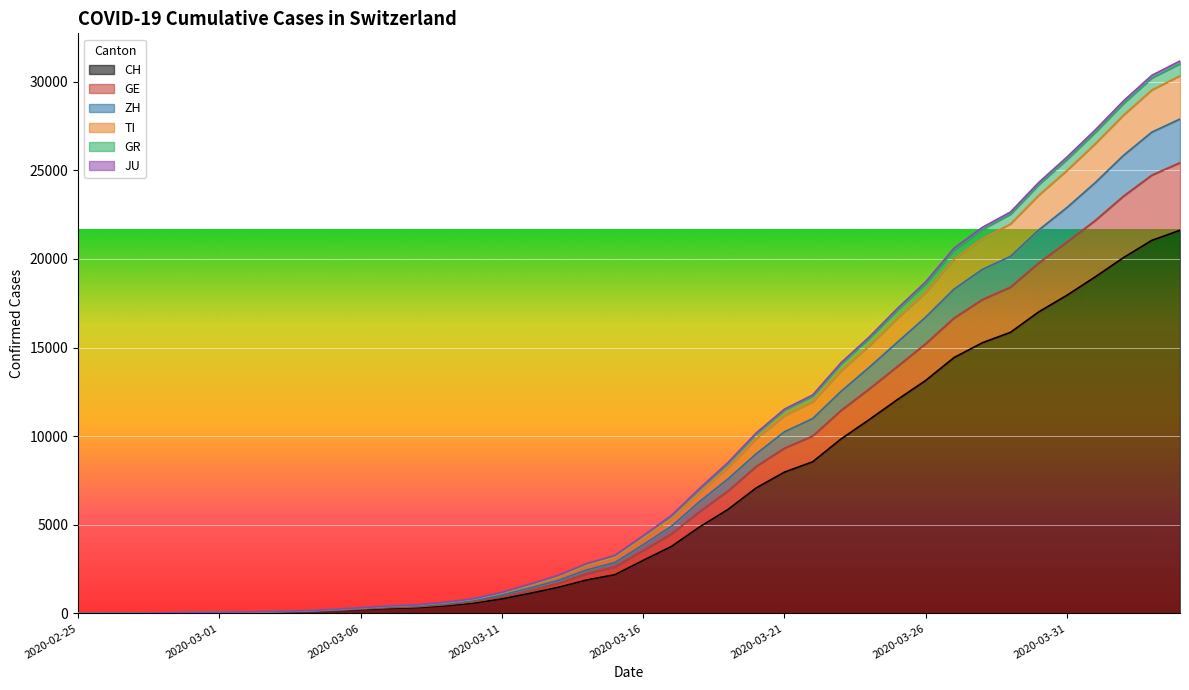

Read the GR value at 2020-04-03, to the nearest 10.

30210